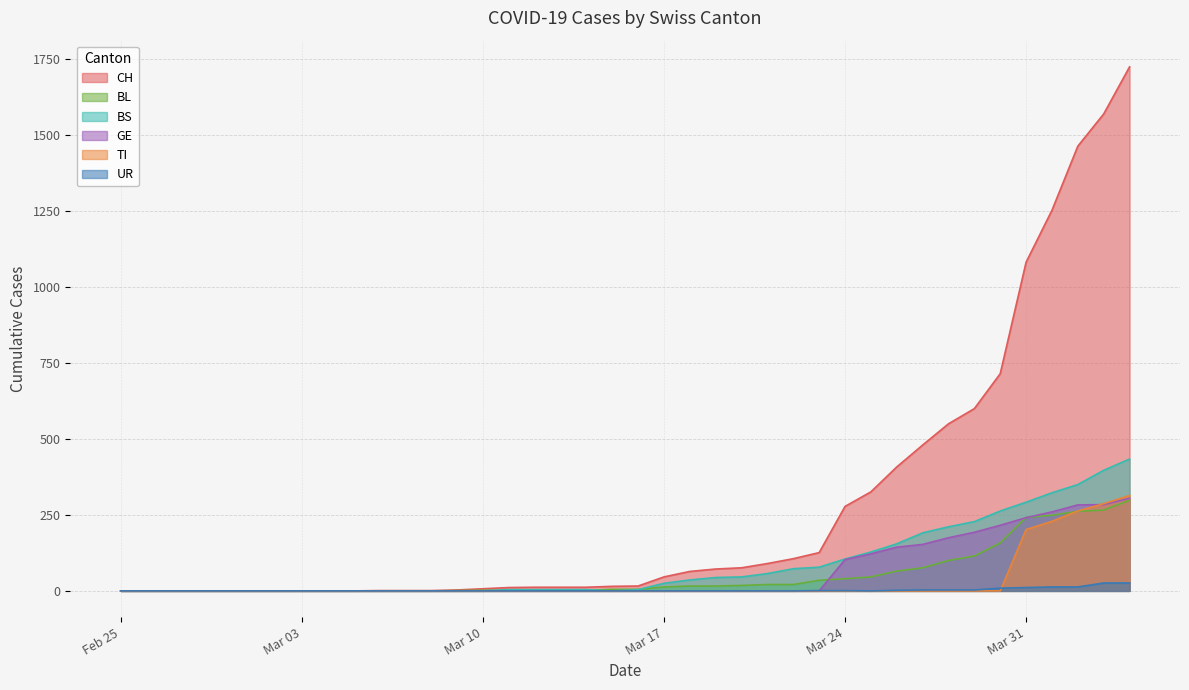

Rank the series by their maximum value, from highest to lowest.

CH, BS, TI, GE, BL, UR